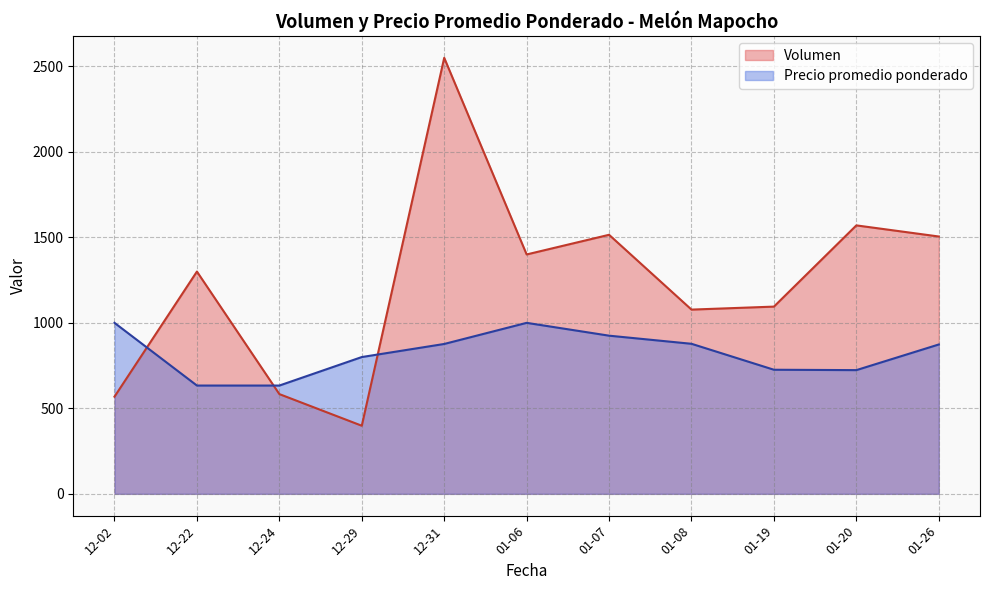

Which series has the largest total across all categories?

Volumen